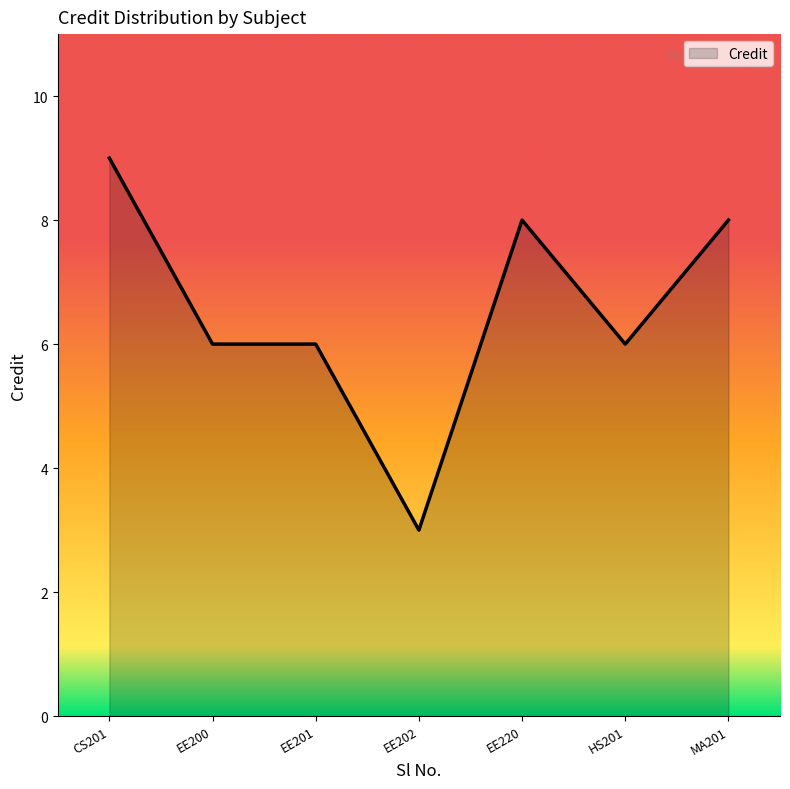

What is the ratio of the value at EE201 to the value at HS201?

1.0